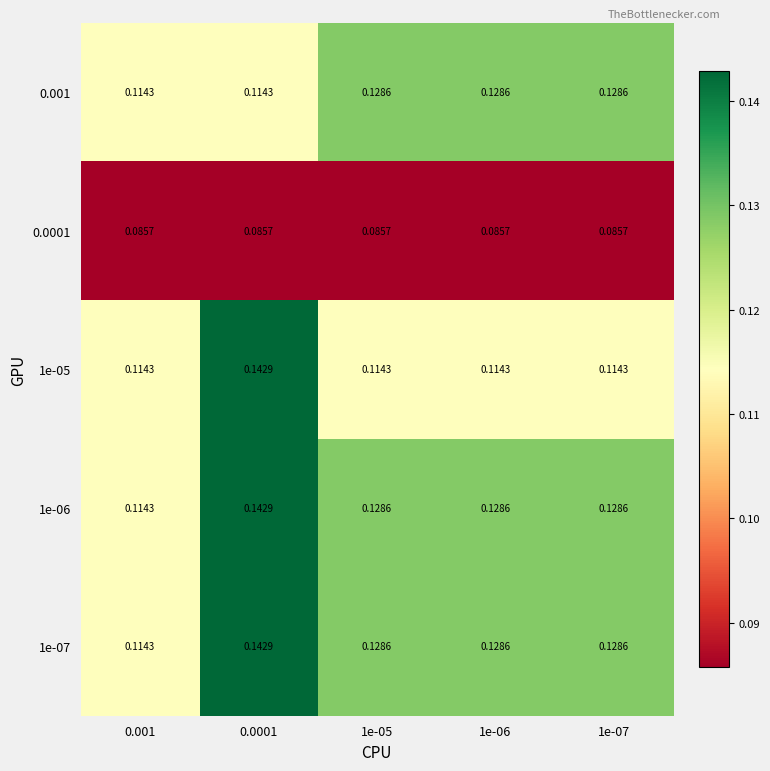

Is the value of 1e-07 at 0.001 greater than the value of 0.0001 at 1e-05?

Yes